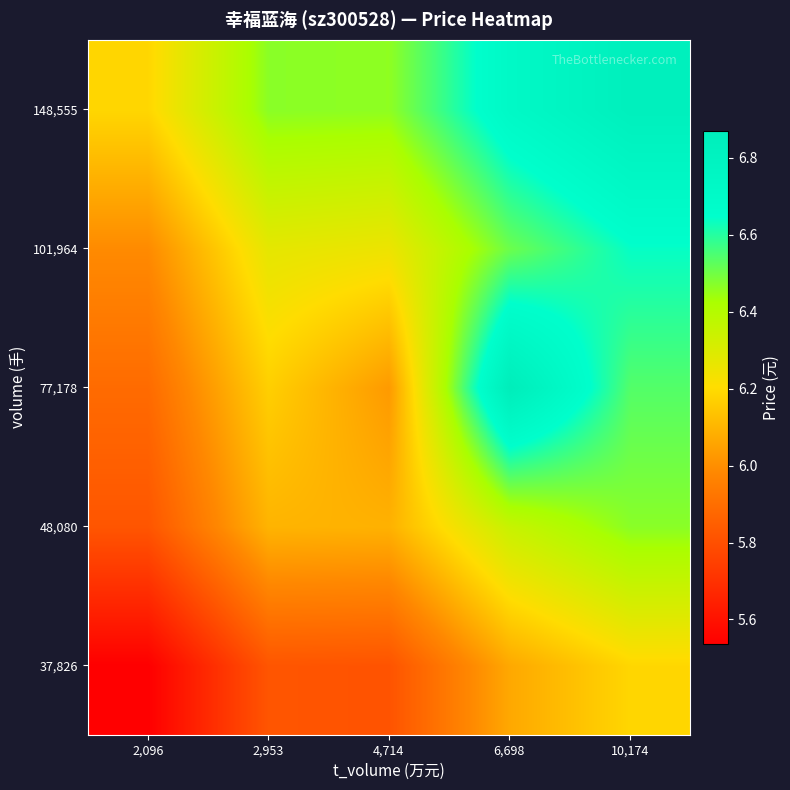

Count the number of categories in the chart.

5